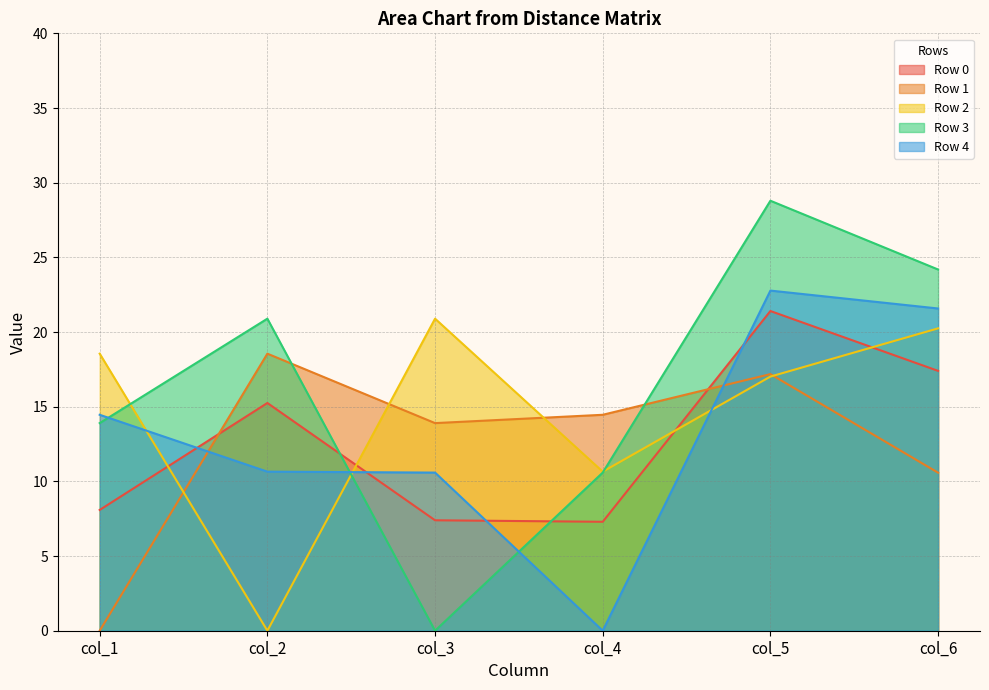

Where is the first local minimum for Row 3?

col_3